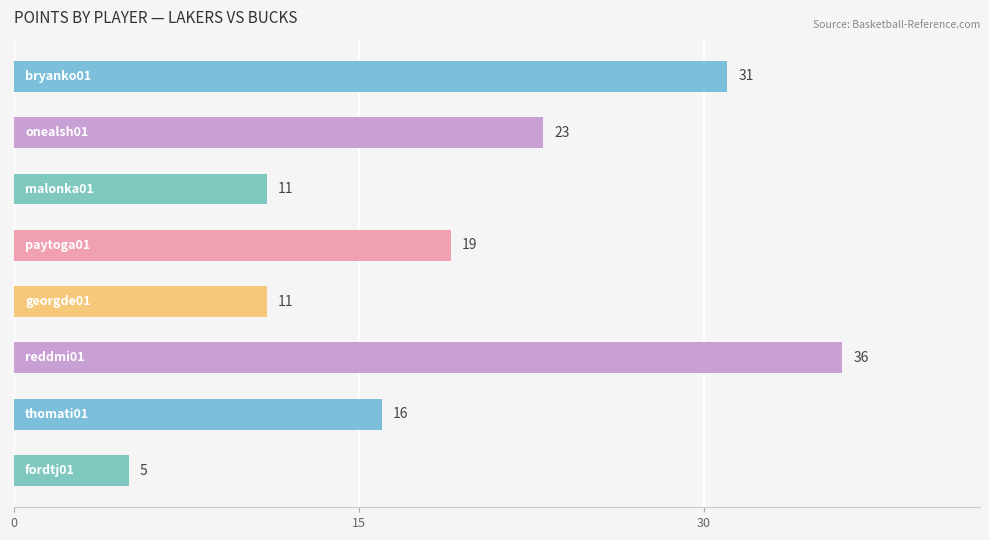

What is the greatest value displayed?

36